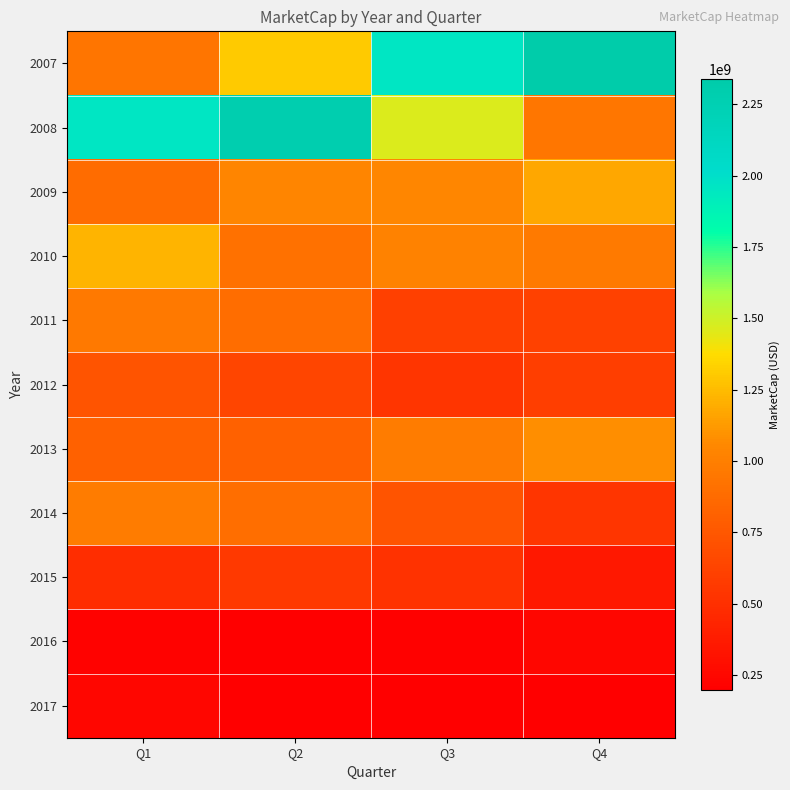

What is the difference between the highest and lowest values at Q3?

1961486968.5